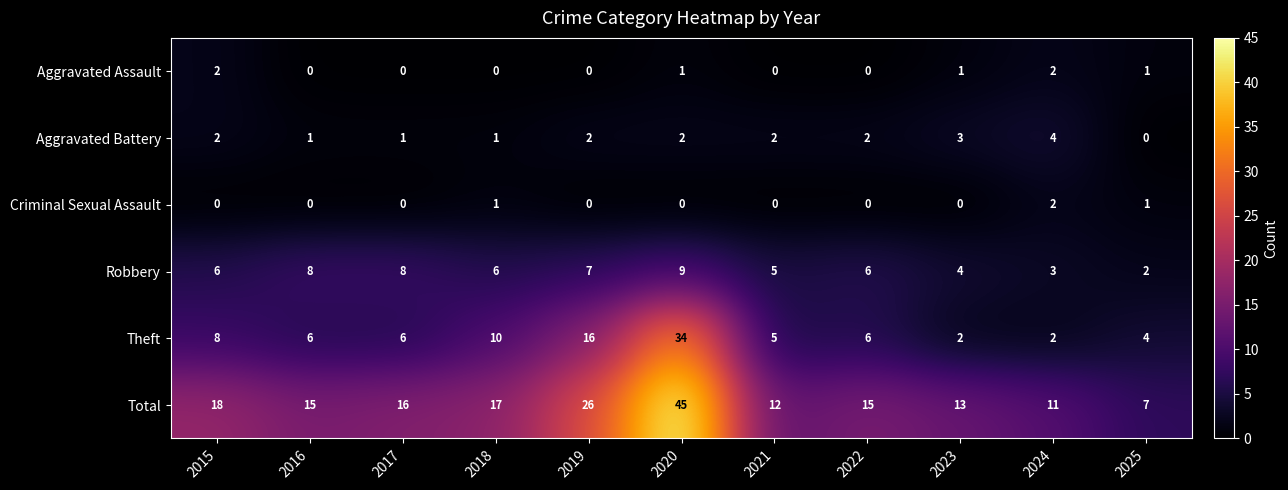

What is the sum of the Robbery values at 2025 and 2023?

6